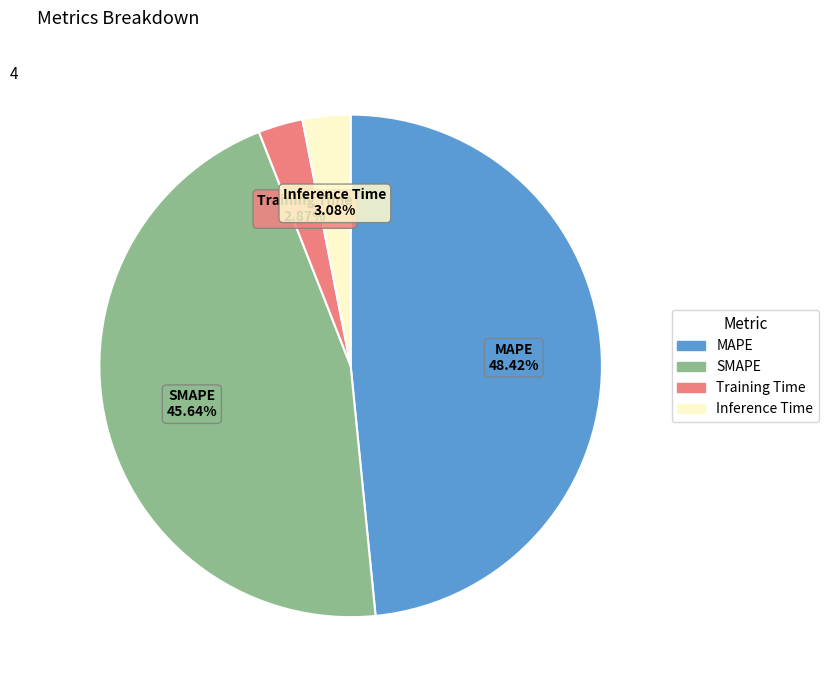

Do Training Time and Inference Time together represent more than half of the pie?

No